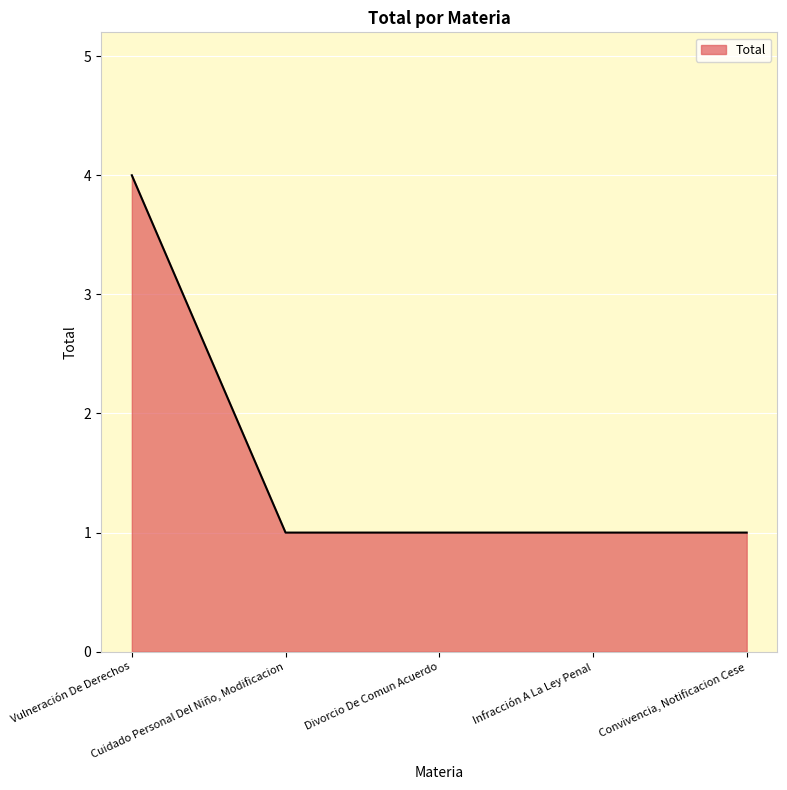

What is the maximum value shown in the chart?

4